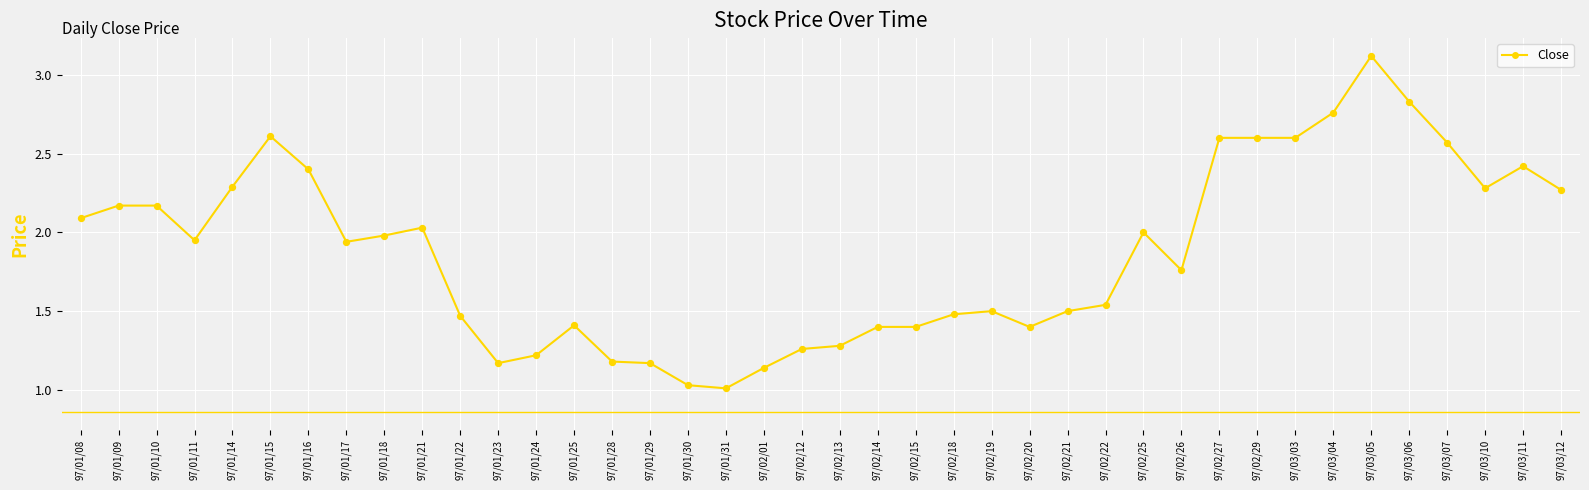

Between 97/01/08 and 97/03/04, which is larger?

97/03/04